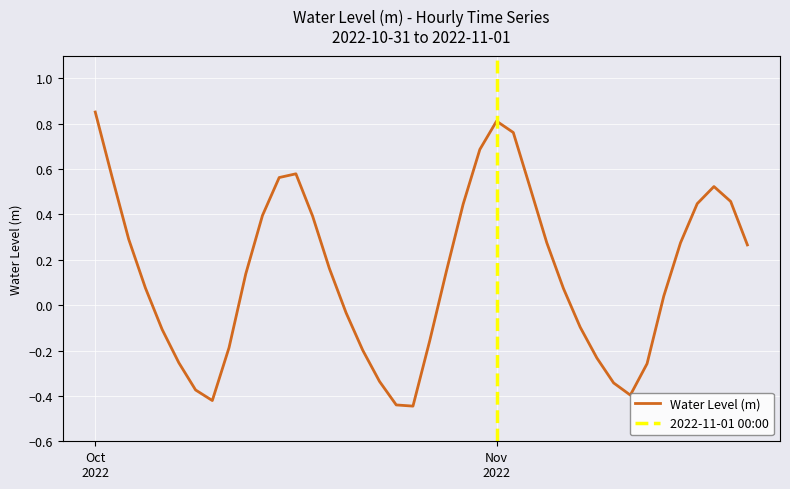

How many values are above zero?

24